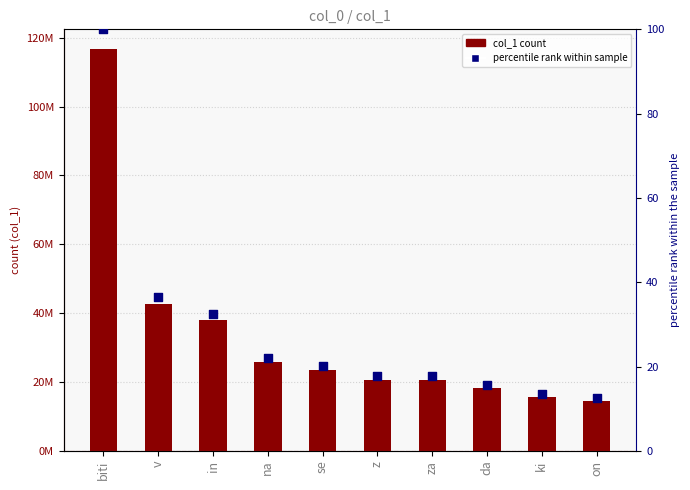

Which series contains the lowest Y value?

percentile rank within sample